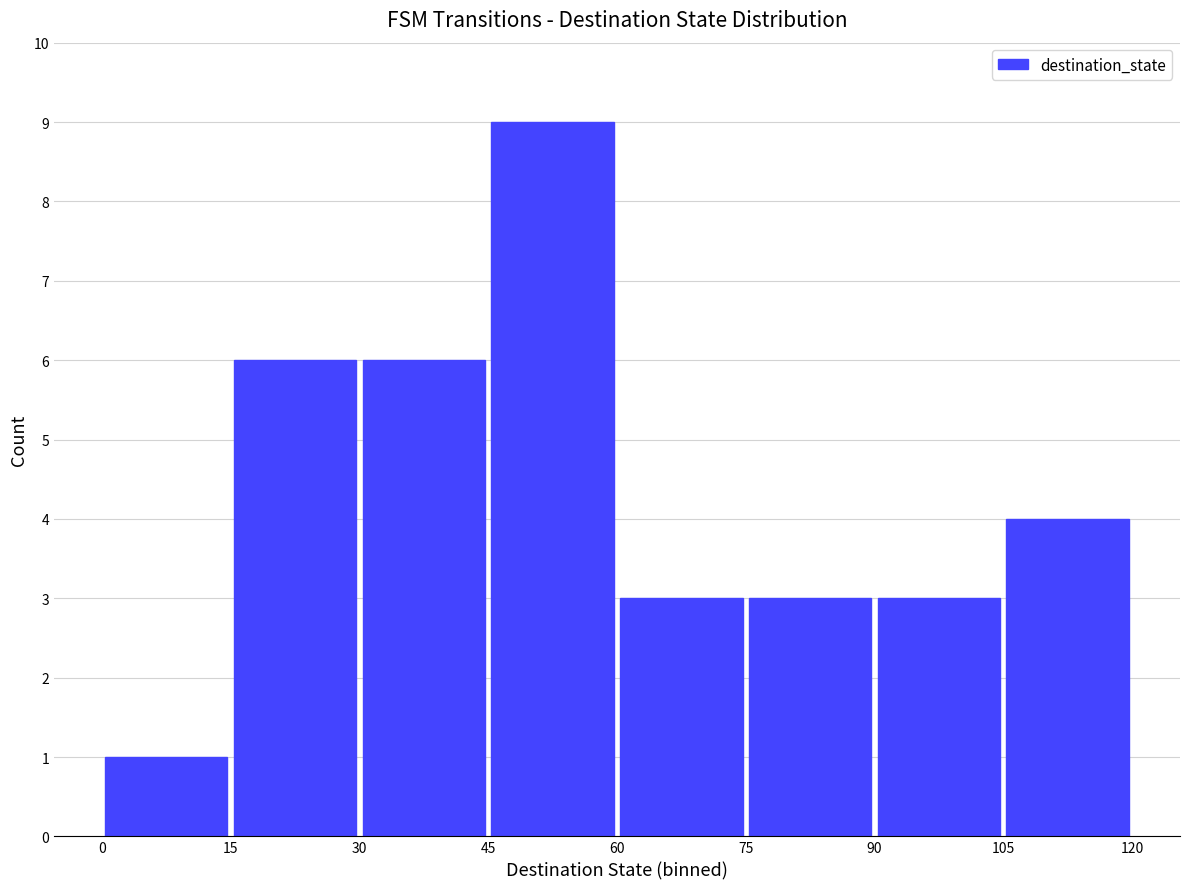

What is the average value?

4